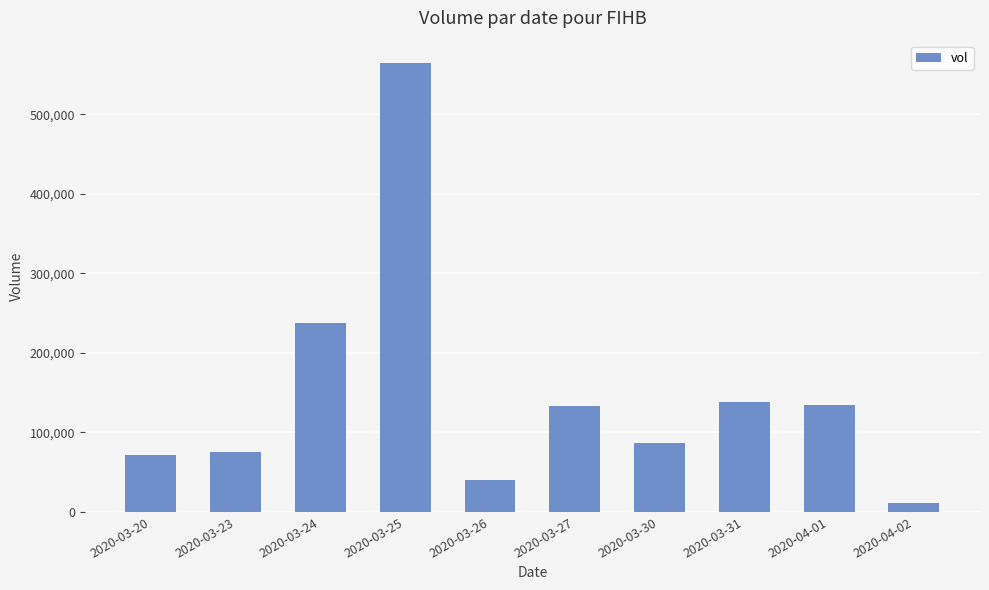

How many distinct data groups are displayed?

1